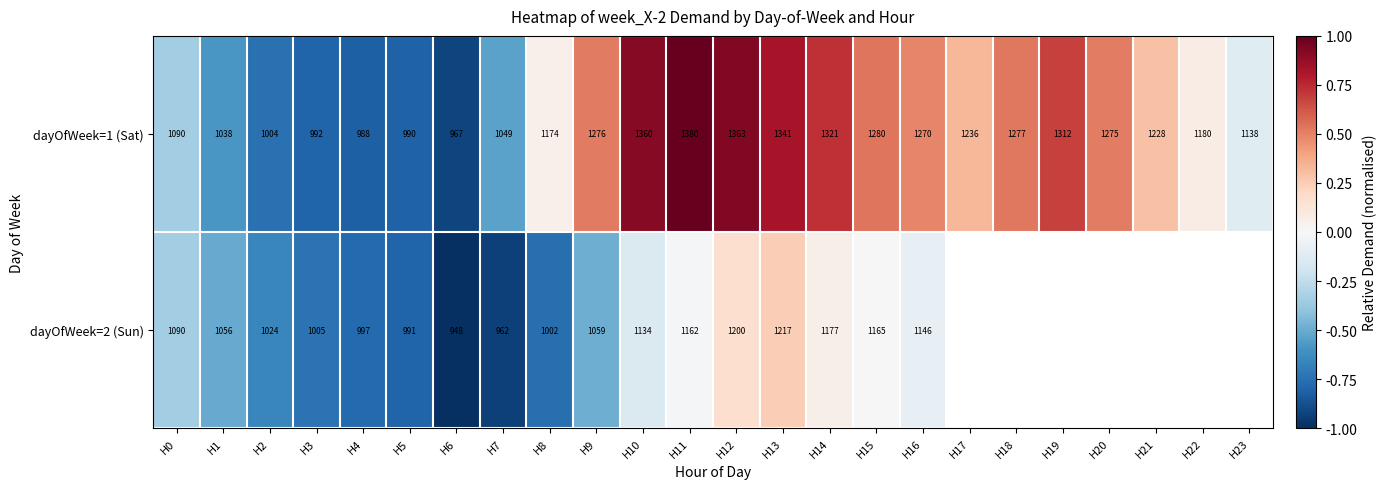

Between H13 and H8, which is larger?

H13